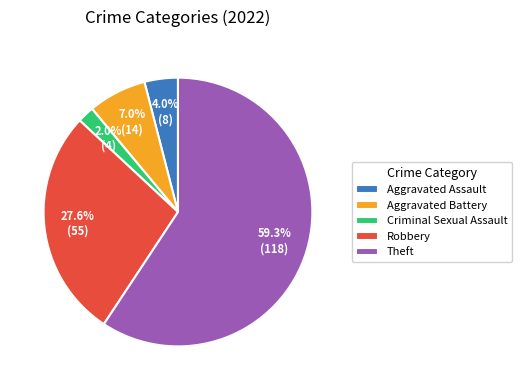

How many slices are in this pie chart?

5